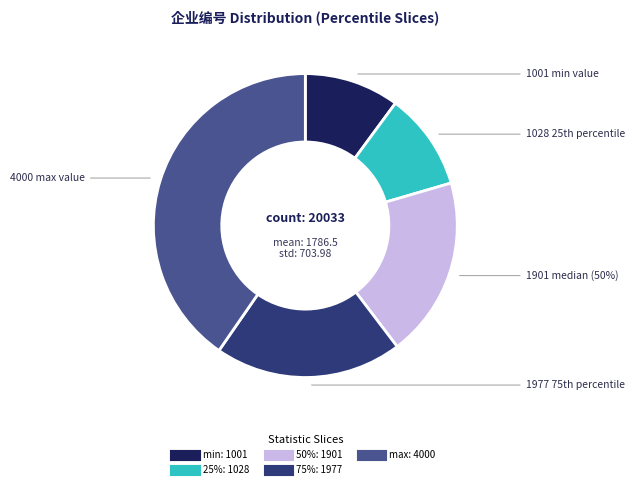

What is the change in value from min to 50%?

+900